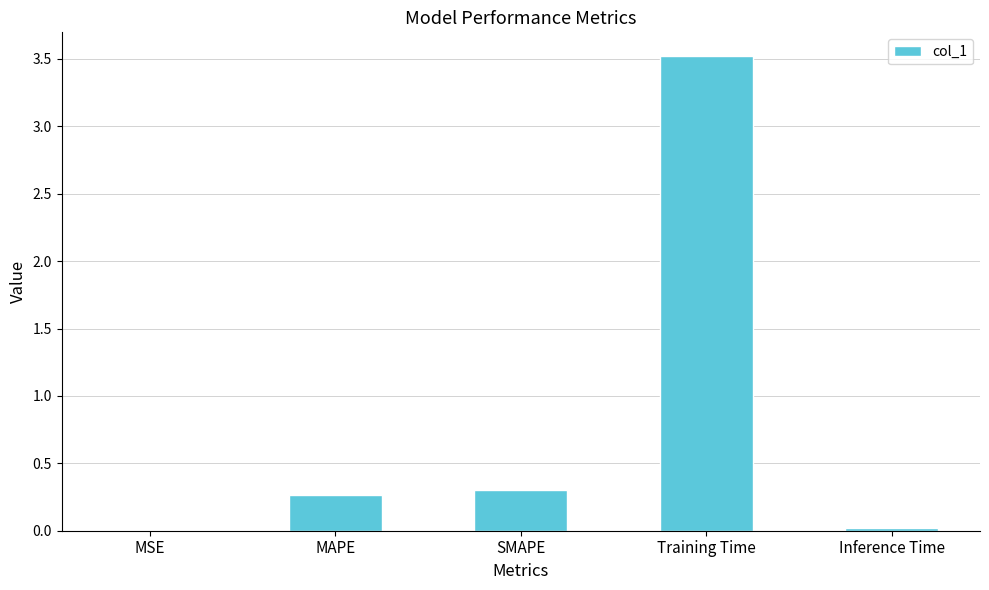

Which label corresponds to the largest value in the chart?

Training Time